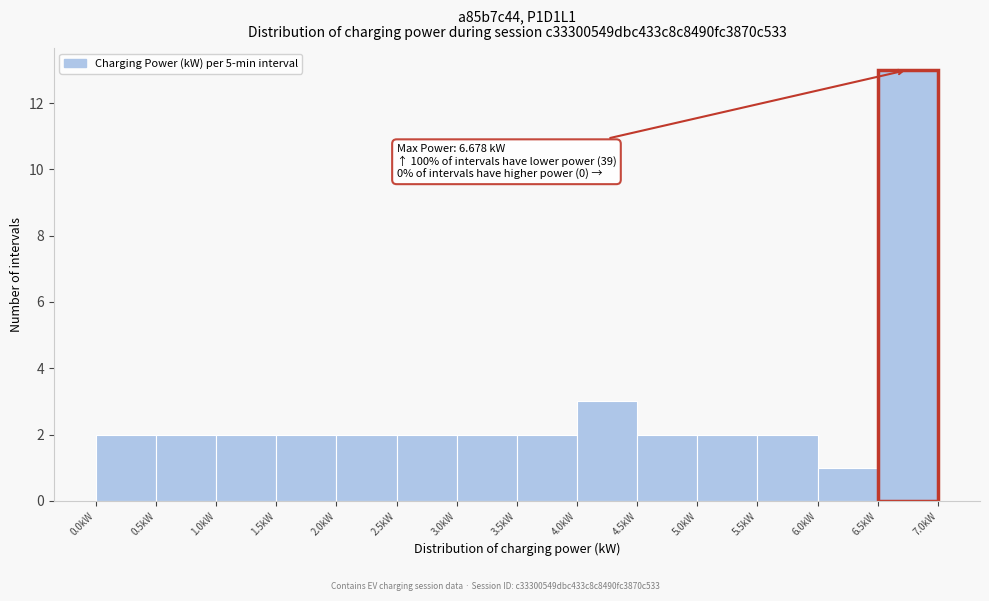

Which range on the x-axis has the tallest bar?

6.5 to 7.0